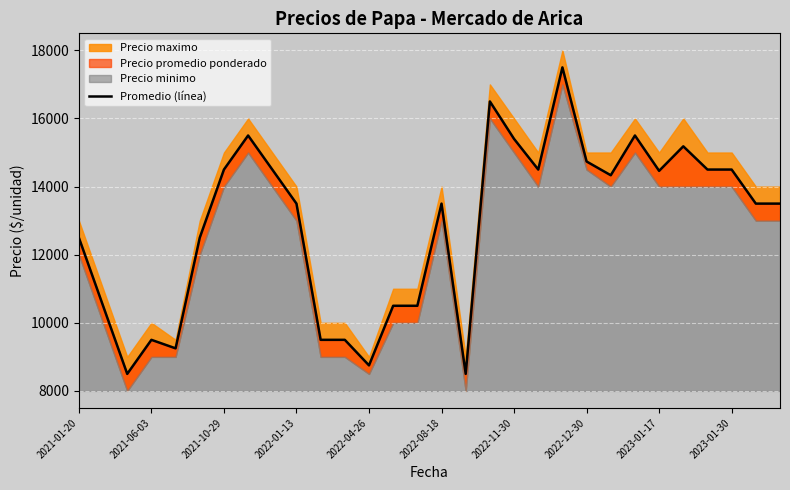

At which category does the chart reach its peak across all series?

20